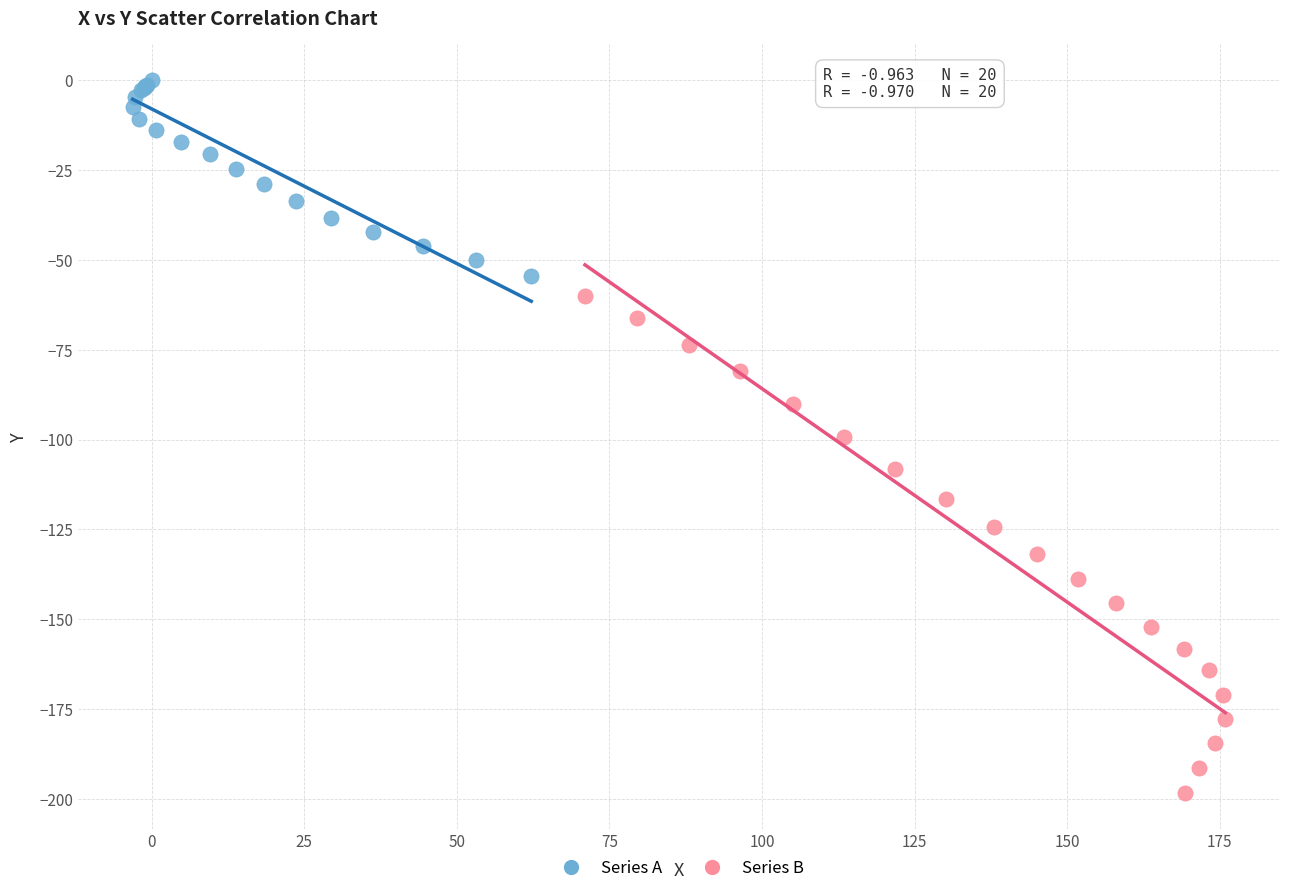

Which series reaches the minimum Y coordinate?

Series B